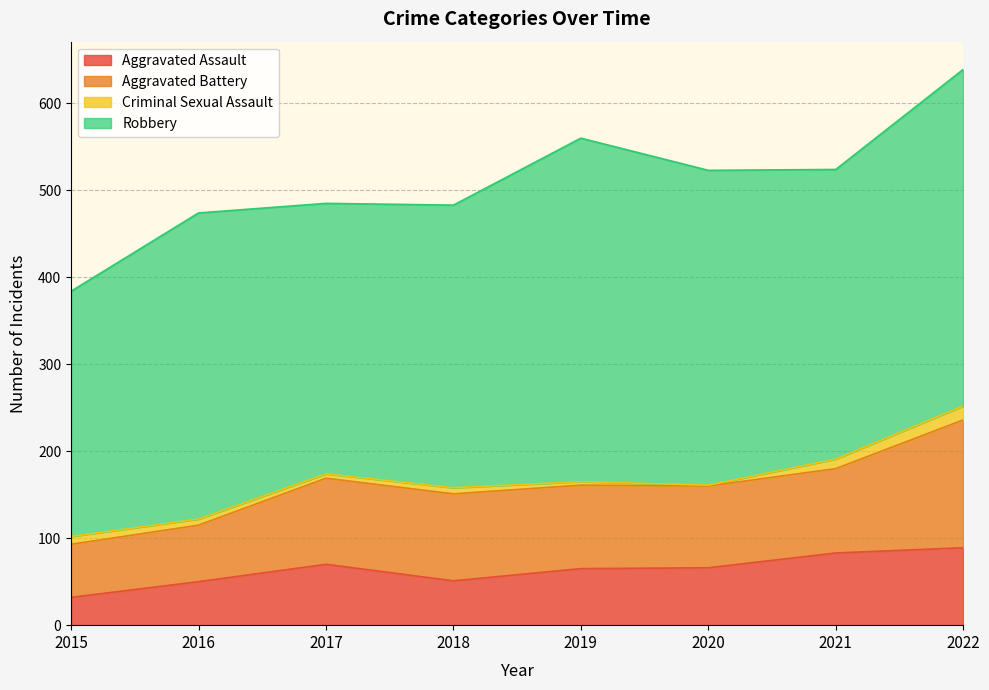

At which category is the sum across all series the highest?

2022